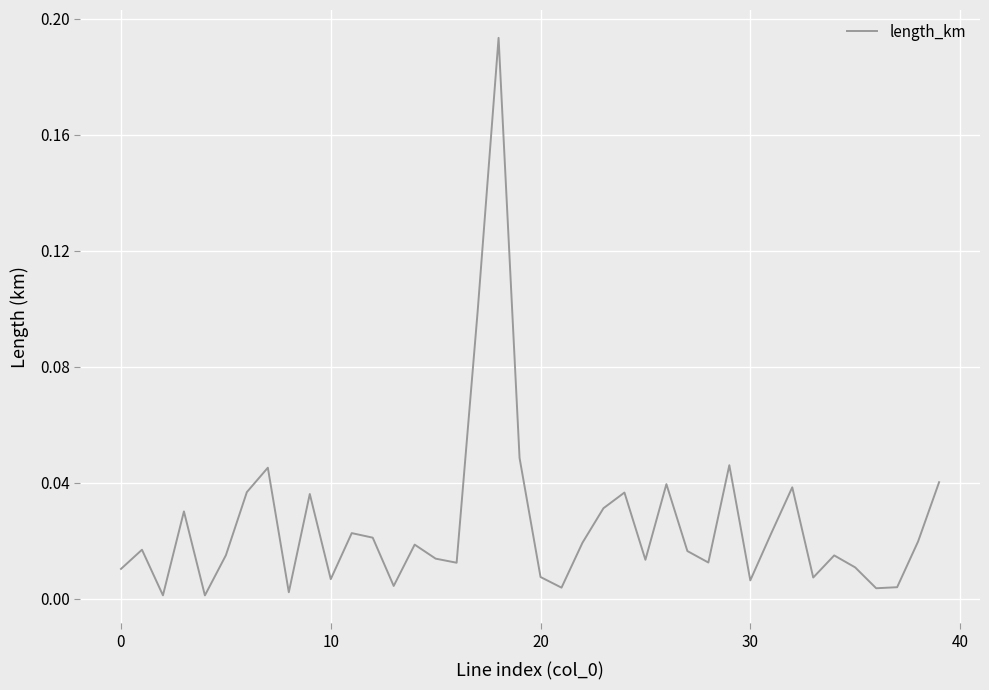

How many lines are shown in the chart?

1